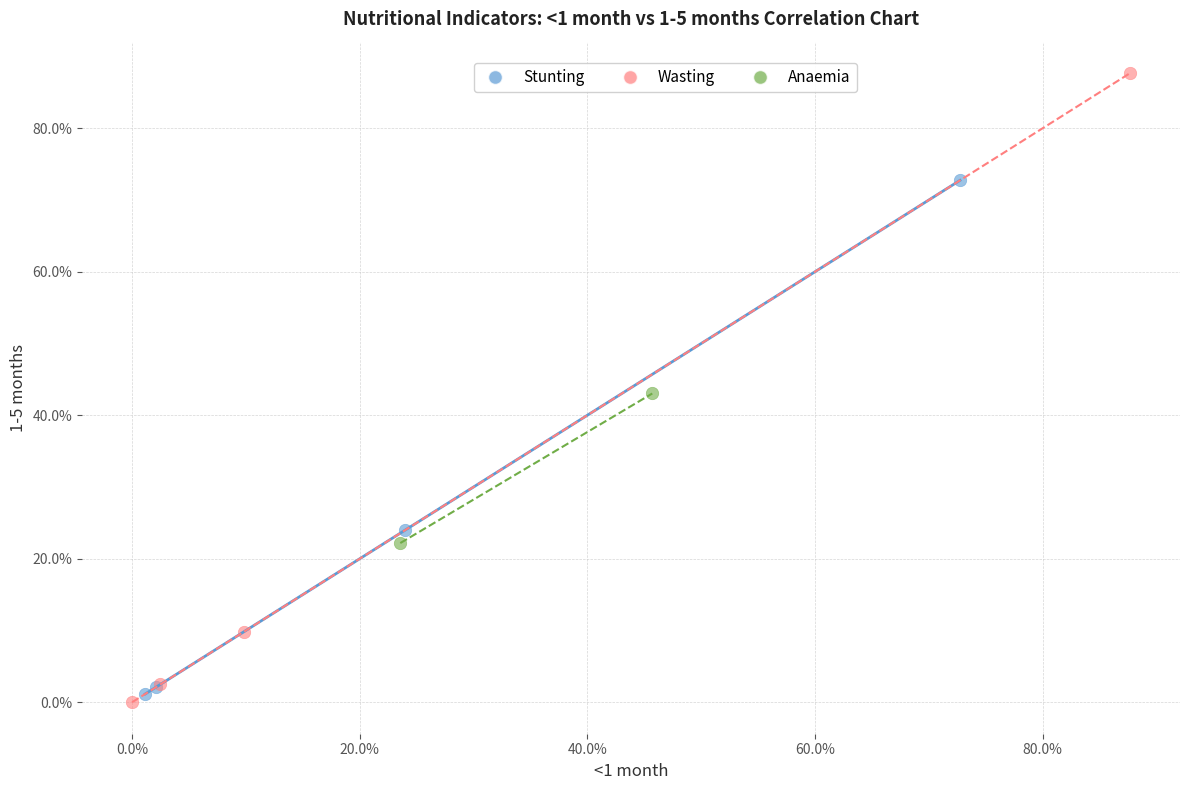

Which series has the largest Y range (max minus min)?

Wasting